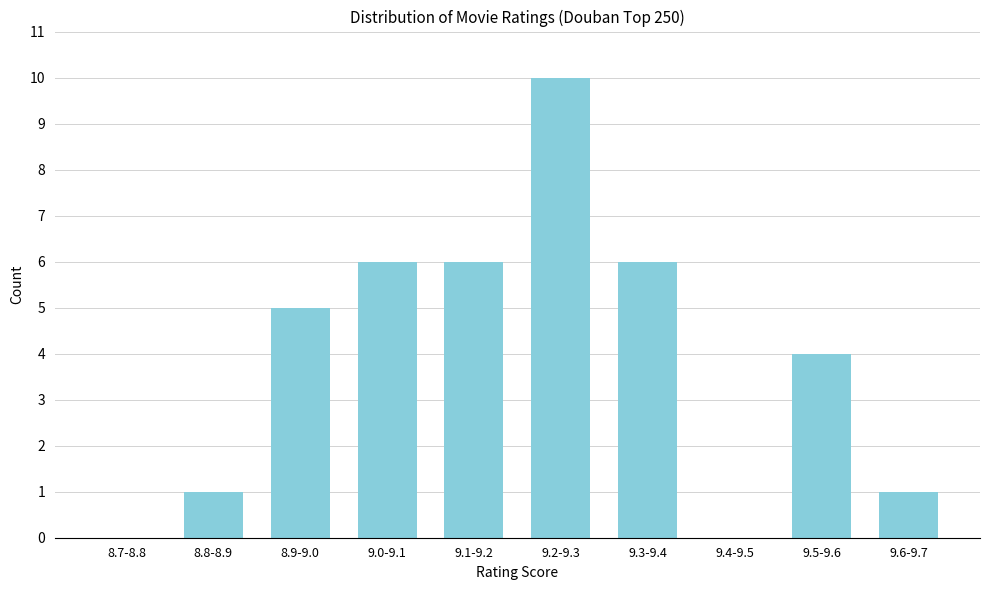

Reading left to right, transcribe all the data shown in this chart.

8.7-8.8=0	8.8-8.9=1	8.9-9.0=5	9.0-9.1=6	9.1-9.2=6	9.2-9.3=10	9.3-9.4=6	9.4-9.5=0	9.5-9.6=4	9.6-9.7=1